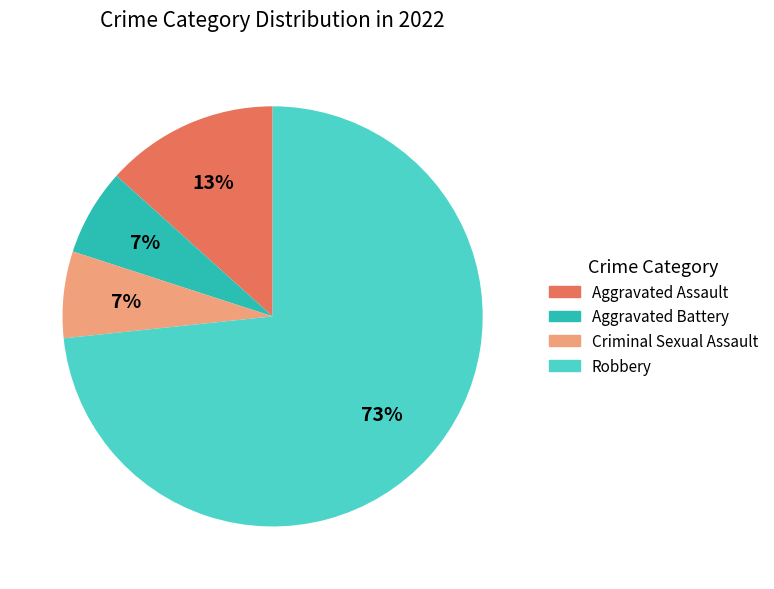

Does any single category account for the majority?

Yes